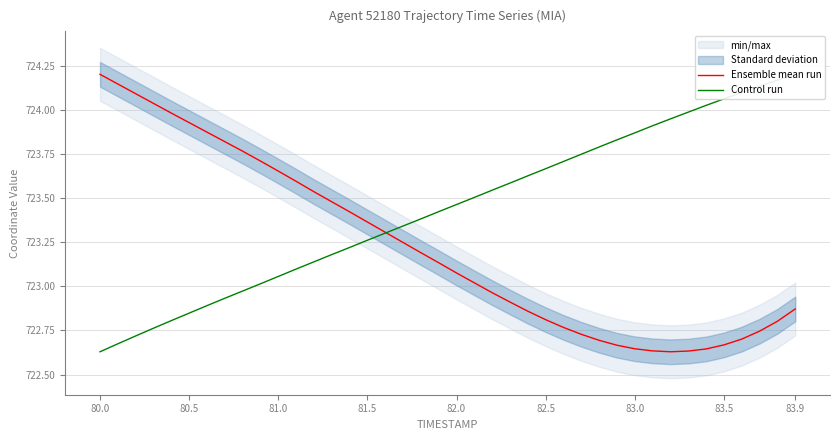

Does the chart have visible grid lines?

Yes